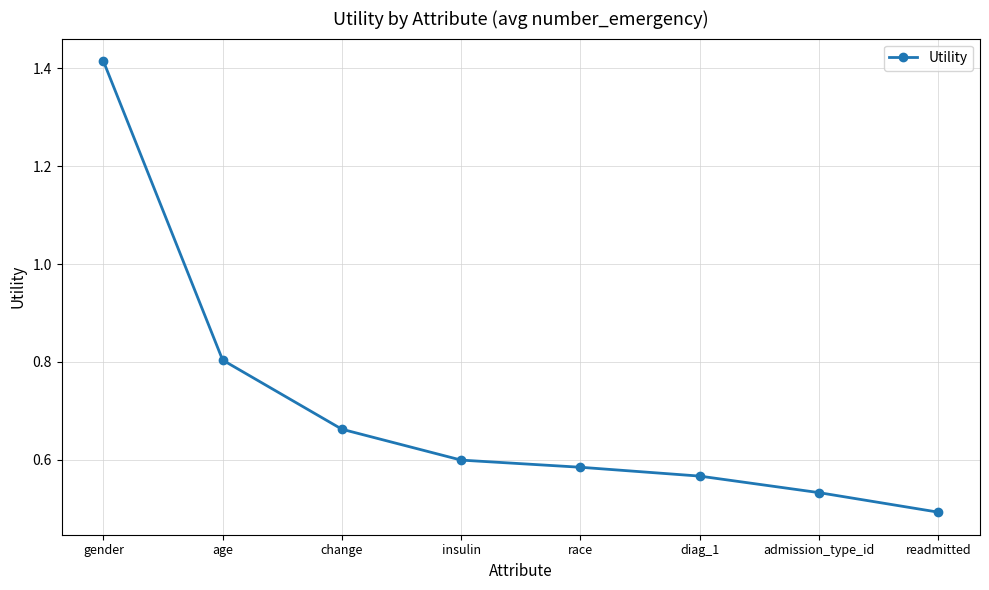

The value at race is 0.6. True or false?

True